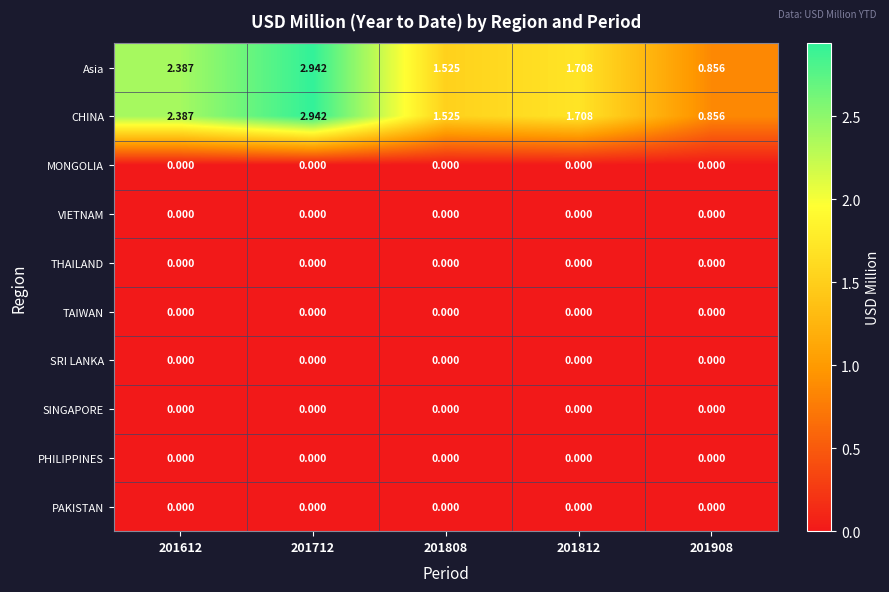

Is the value of CHINA at 201612 greater than the value of PAKISTAN at 201612?

Yes